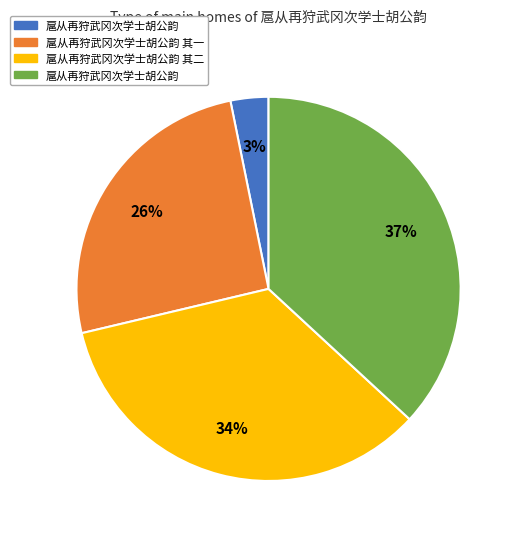

Is there any slice that represents more than half of the pie?

No